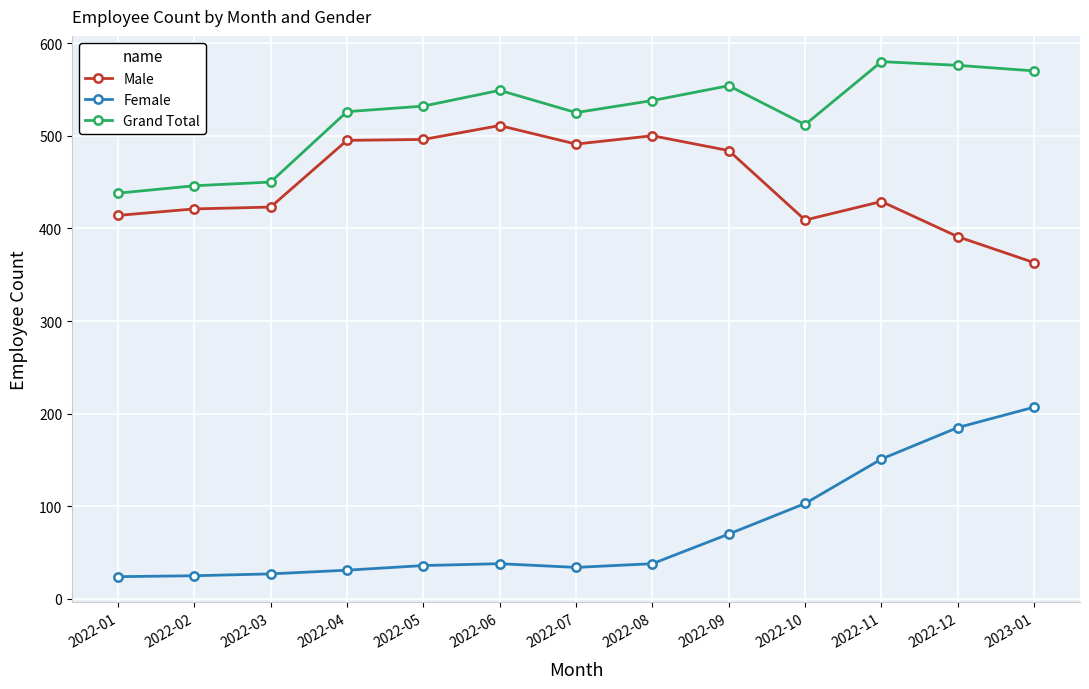

What are all the series names shown in the legend?

Male, Female, Grand Total